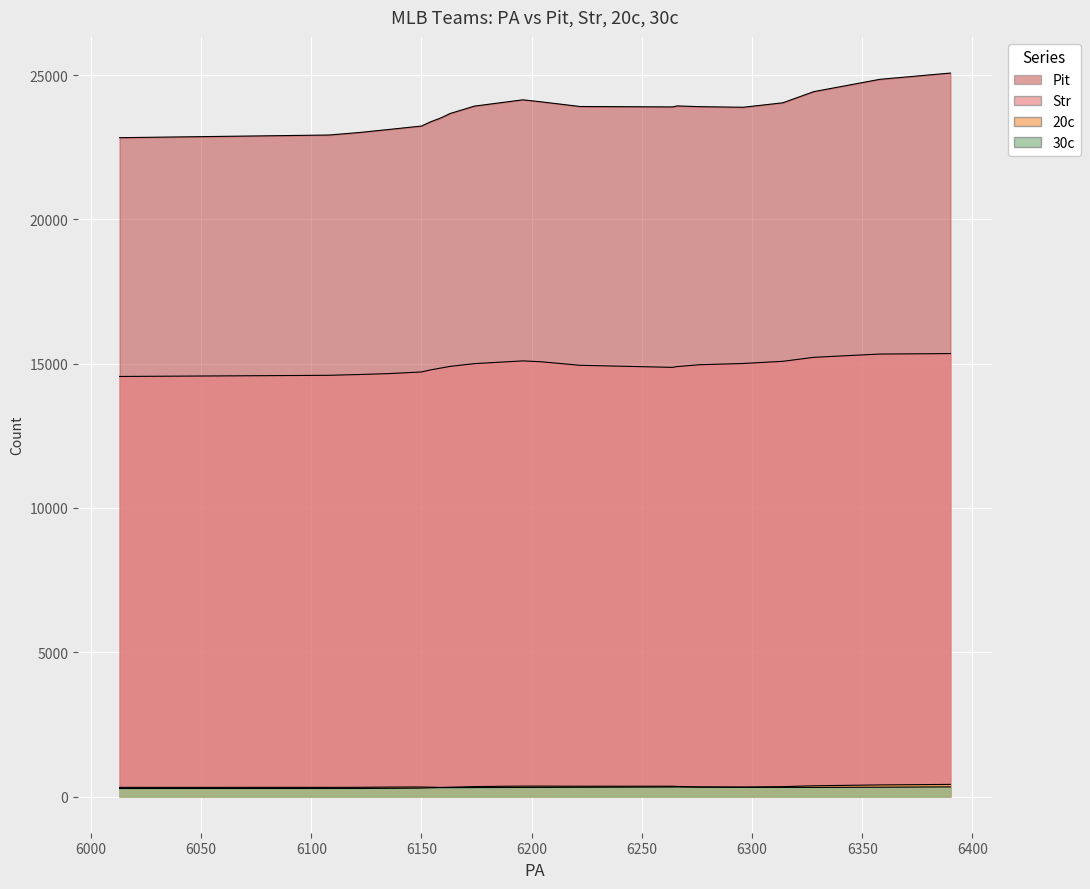

Where does the PA series first go above 6204?

Pit